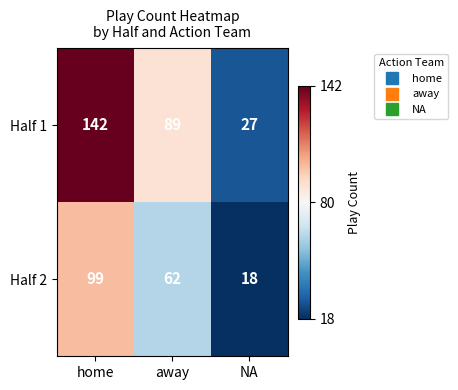

What is the sum of the Half 1 values at away and NA?

116